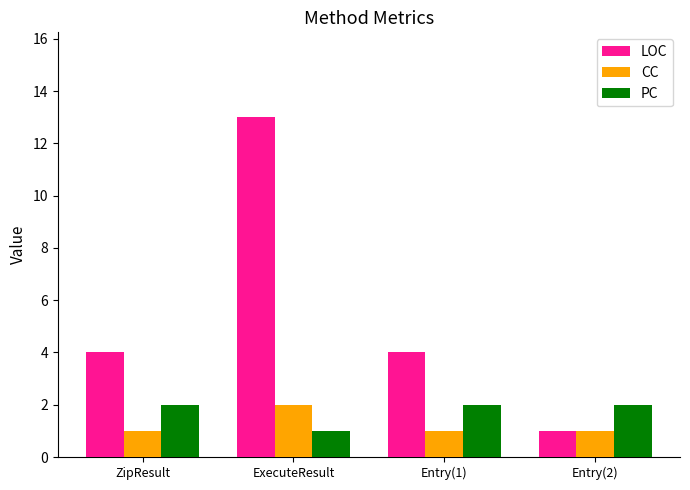

Does the chart contain any negative values?

No